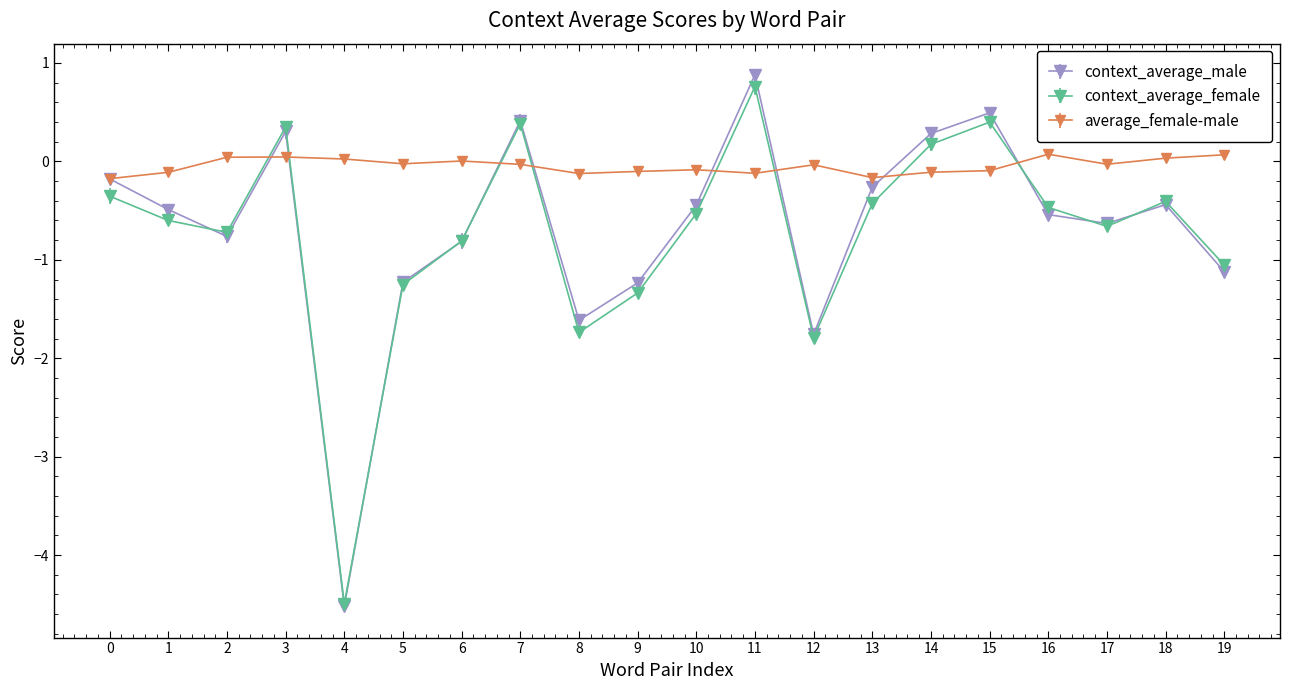

Between 6 and 14, which series saw the biggest shift?

context_average_male